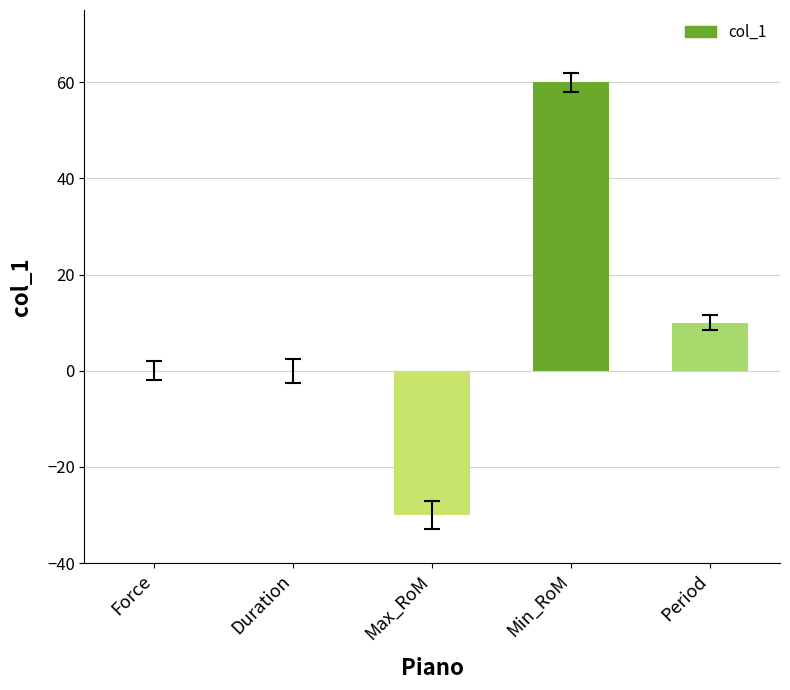

At which category does the chart reach its peak across all series?

Min_RoM